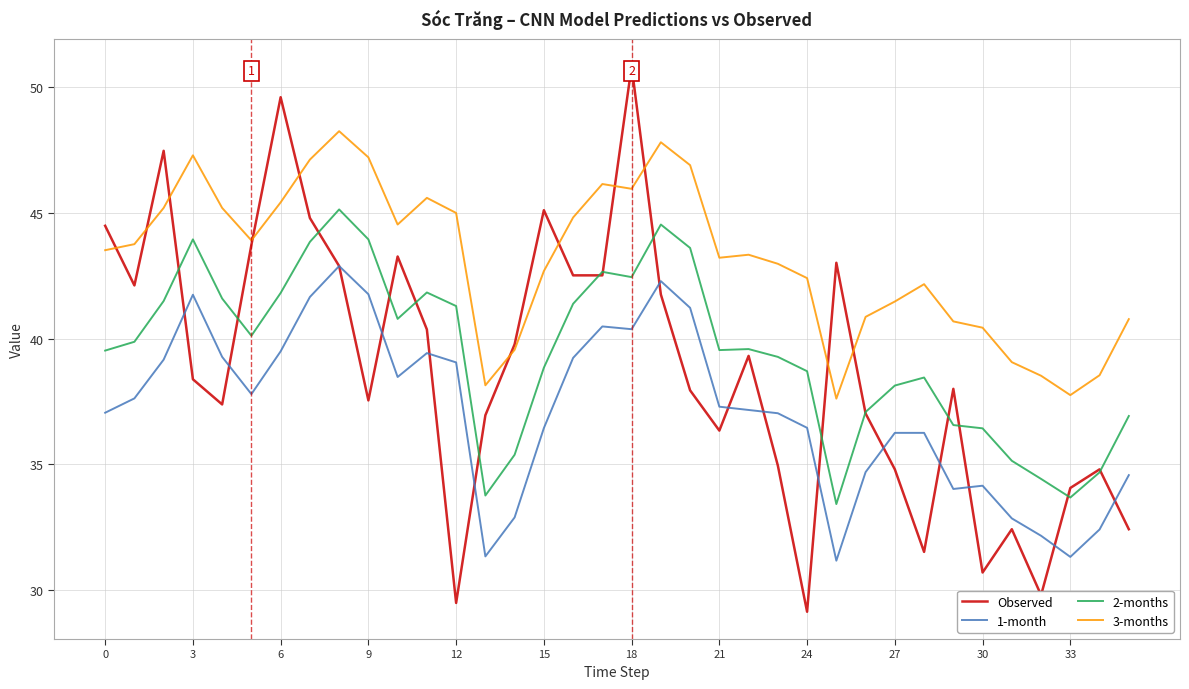

List the series in order of their peak value, lowest first.

1-month, 2-months, 3-months, Observed